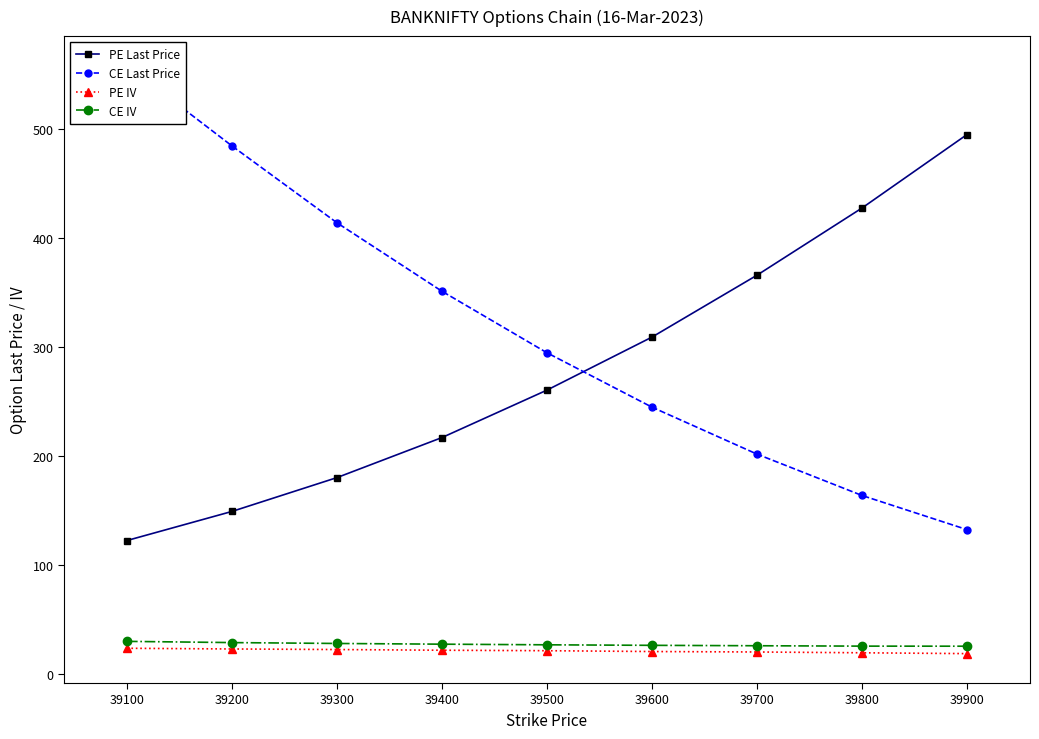

Which series has the widest spread of values?

CE Last Price